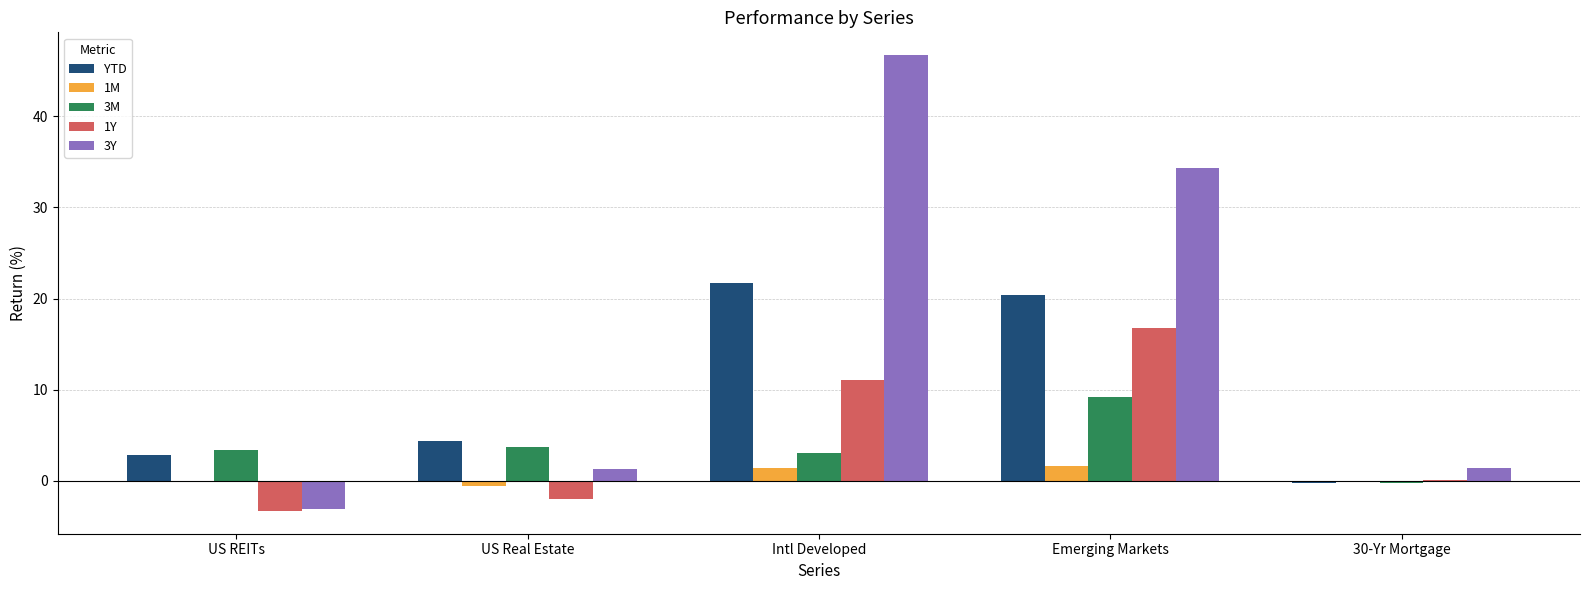

The 3M series shows 3.4 at US REITs. True or false?

True